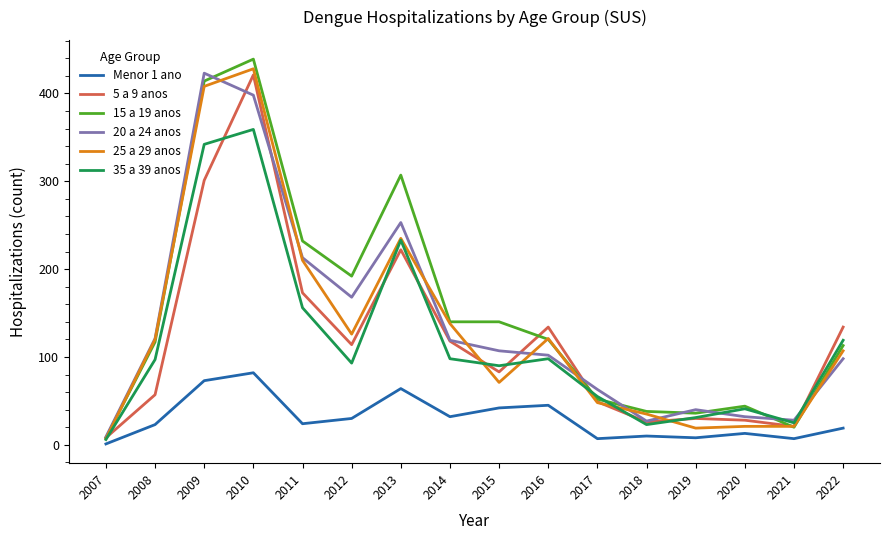

How many lines are shown in the chart?

6